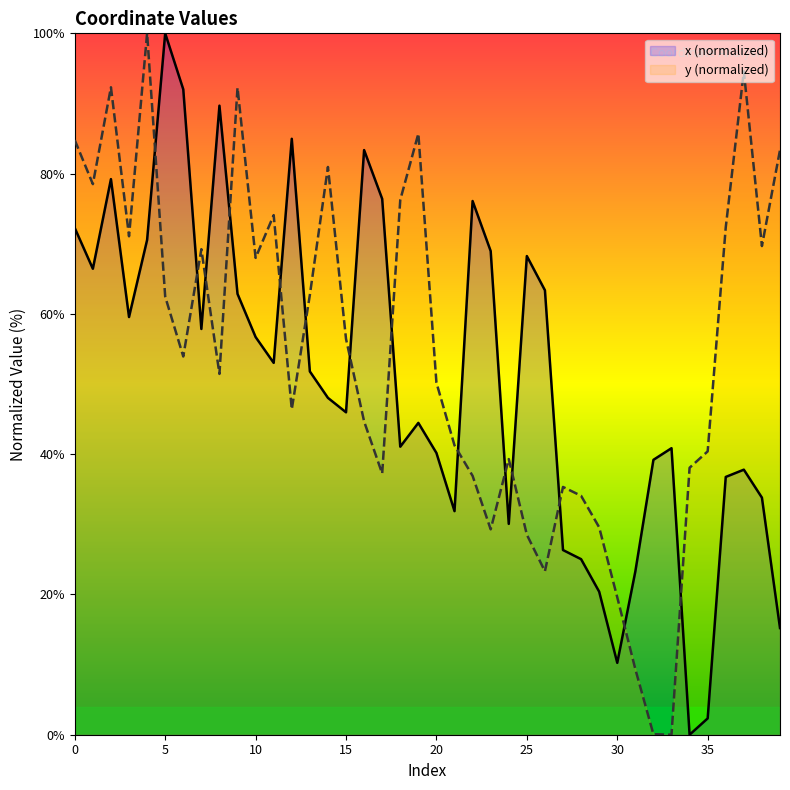

Which series has the widest spread of values?

x